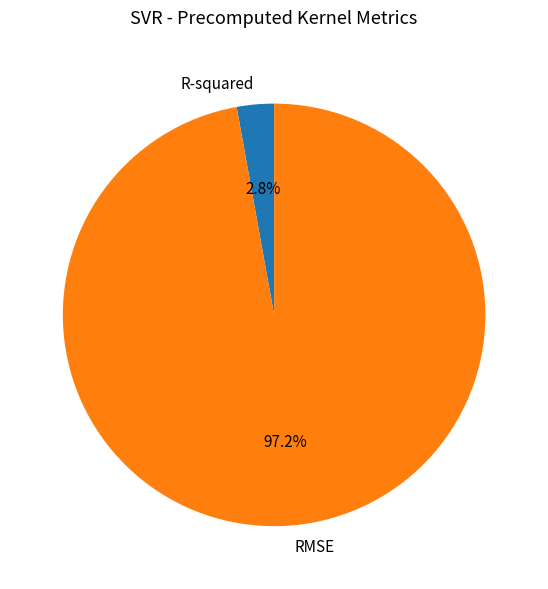

To the nearest percent, what is the difference between the RMSE and R-squared slice percentages?

94%